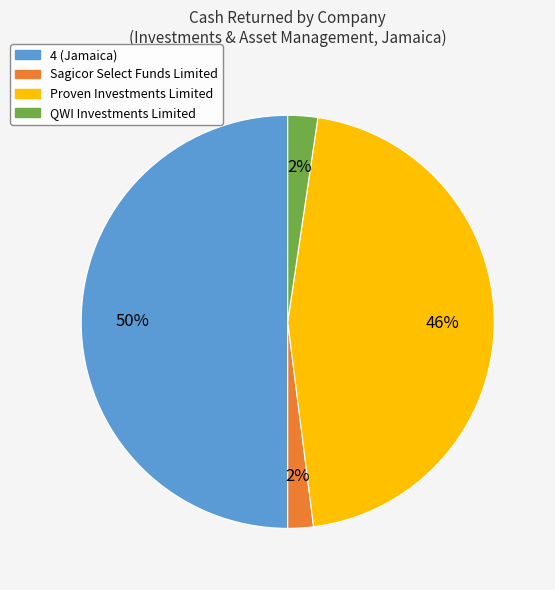

Combined, do QWI Investments Limited and Proven Investments Limited account for over 50%?

No